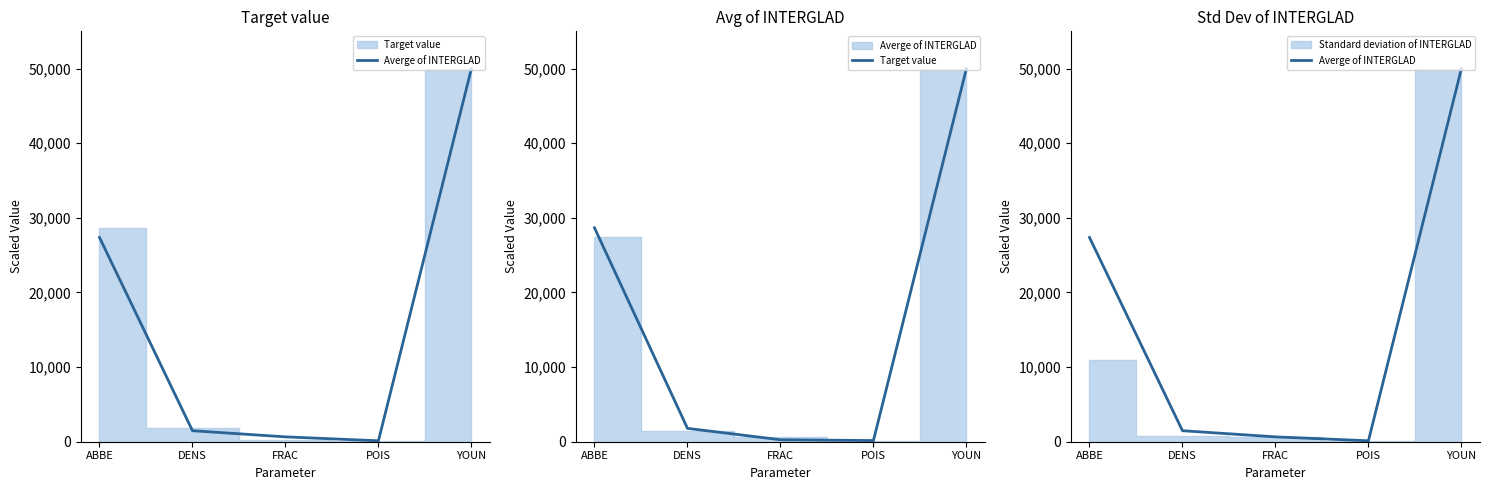

What is the average value of the Target value series?

16175.2